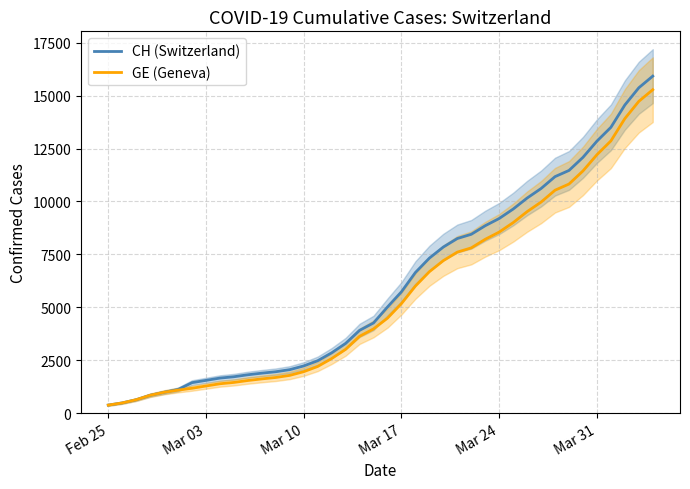

Rank the series by their maximum value, from lowest to highest.

GE (Geneva), CH (Switzerland)